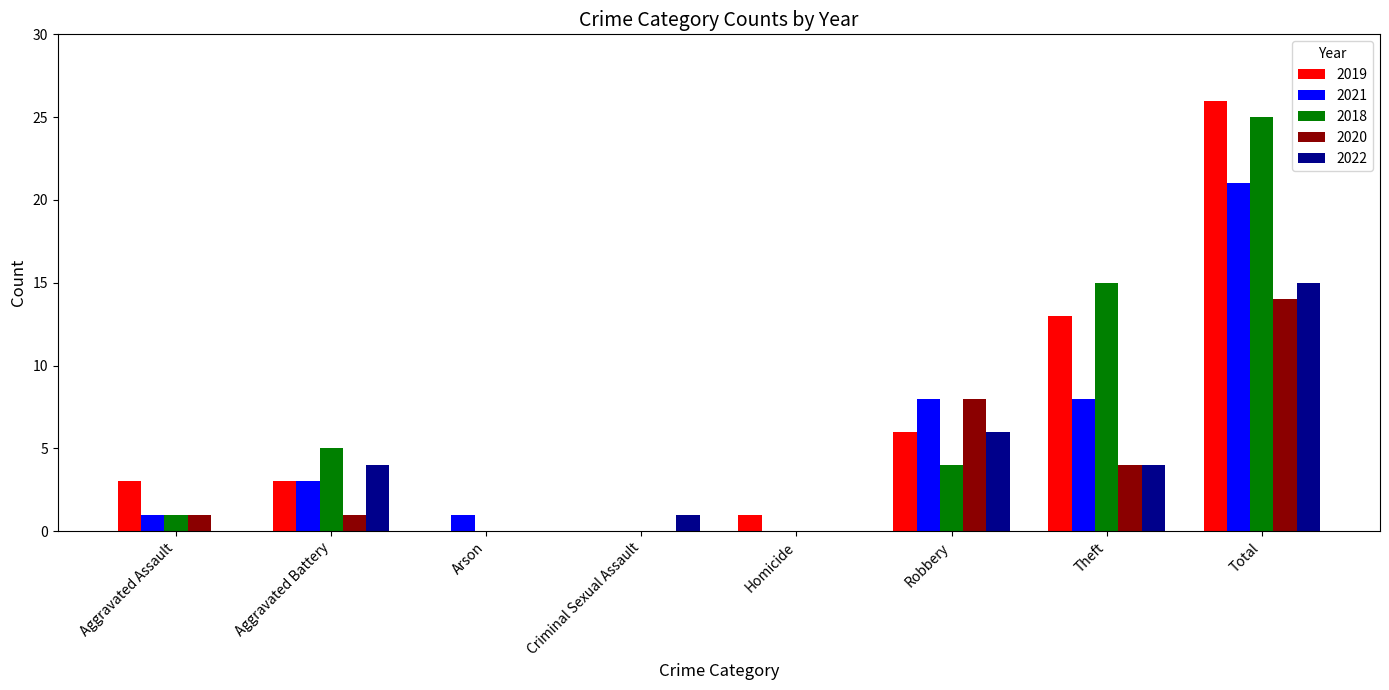

Is the value of 2022 at Homicide greater than the value of 2018 at Robbery?

No